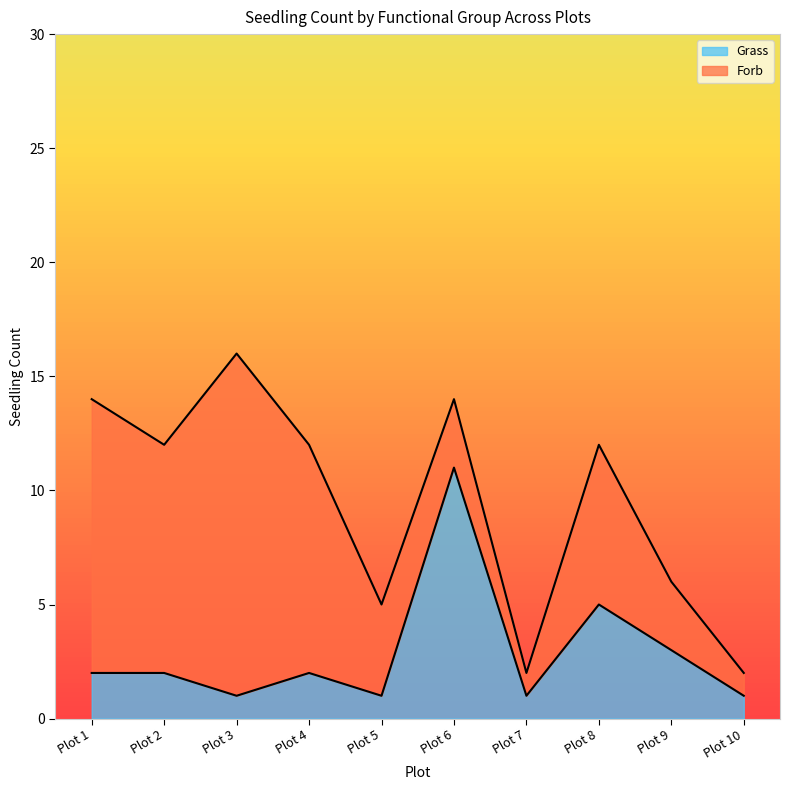

What is the difference between the maximum and minimum values?

10